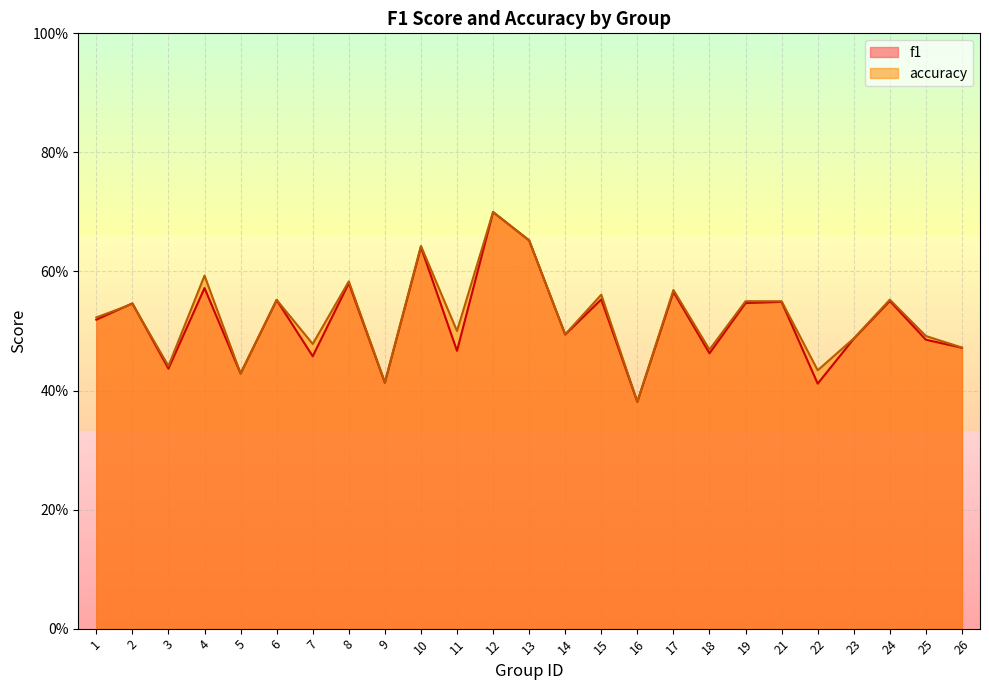

The value of accuracy at 6 is 0.4. True or false?

False